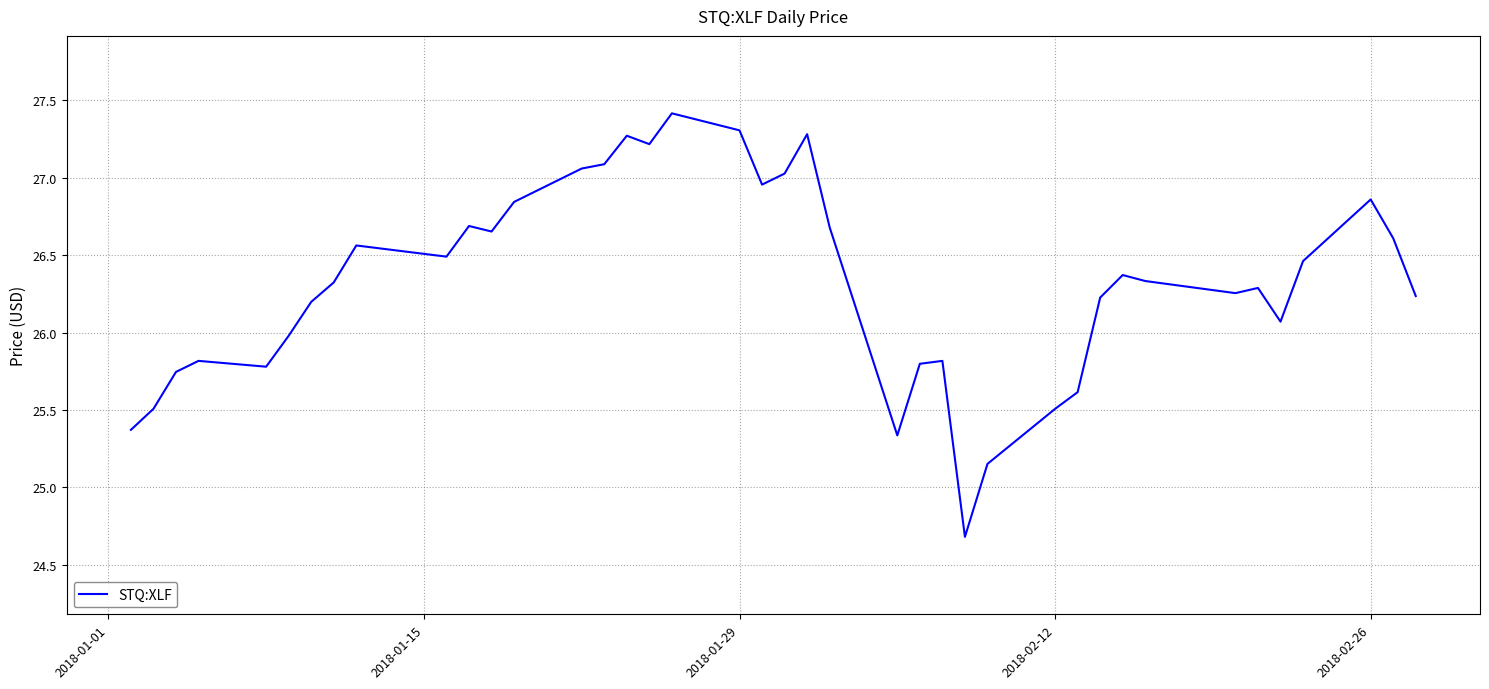

True or false: there are more than 1 points higher than both neighbors.

True